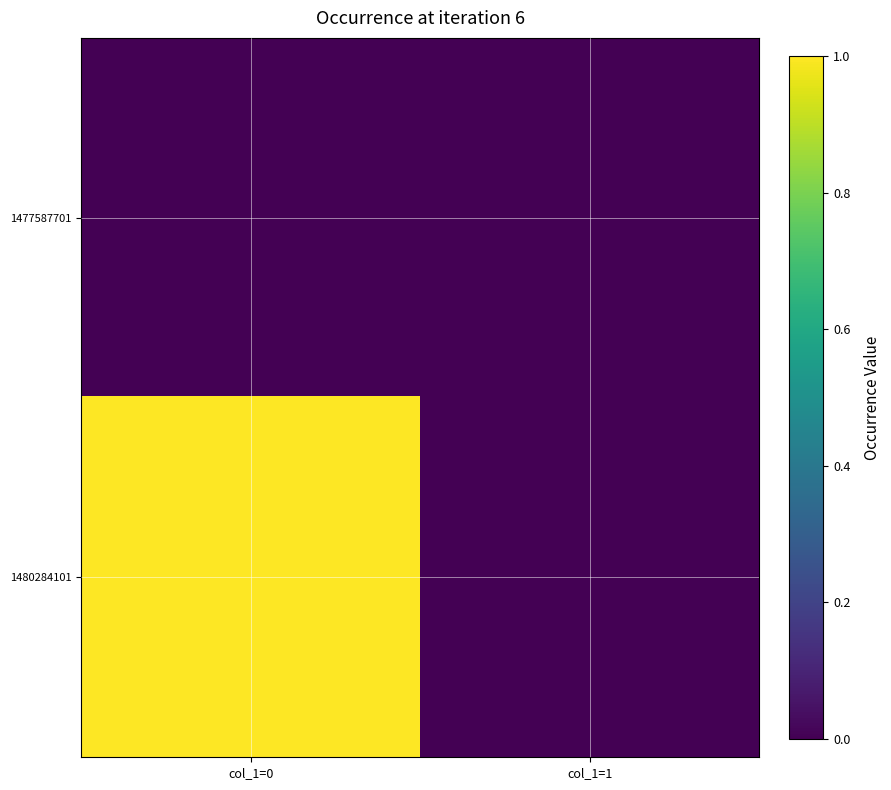

Which category has the lowest value across all series?

col_1=0